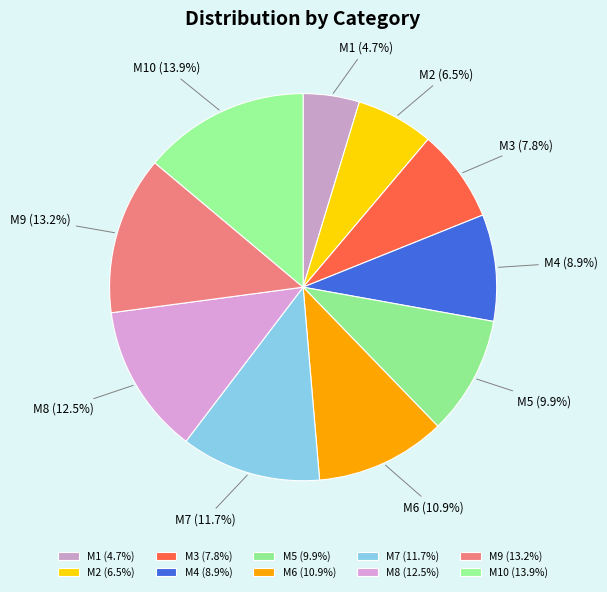

To the nearest percent, what is the difference between the M7 and M3 slice percentages?

4%